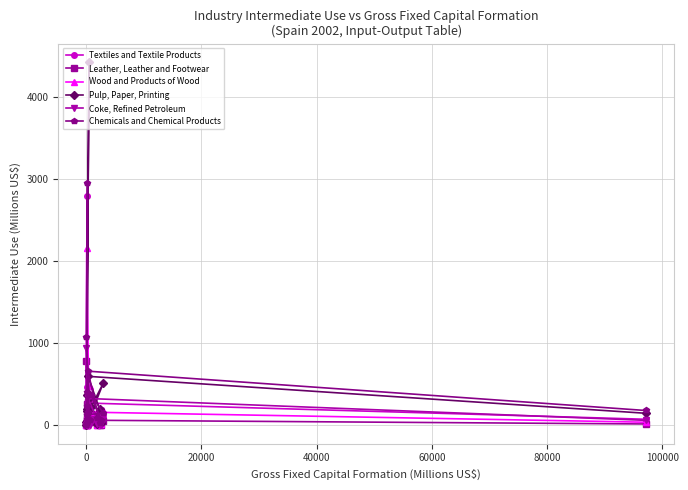

Which series has the largest range (max minus min)?

Pulp, Paper, Printing